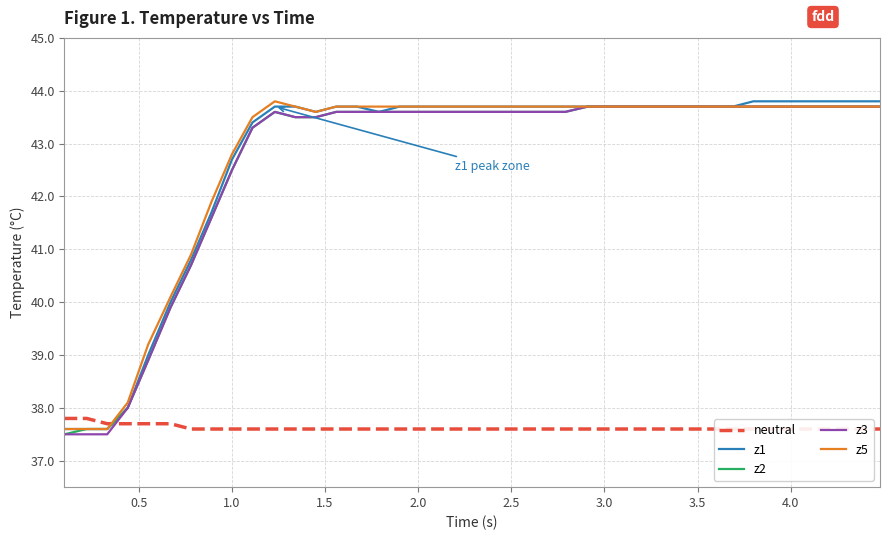

What is the maximum value shown in the chart?

43.8